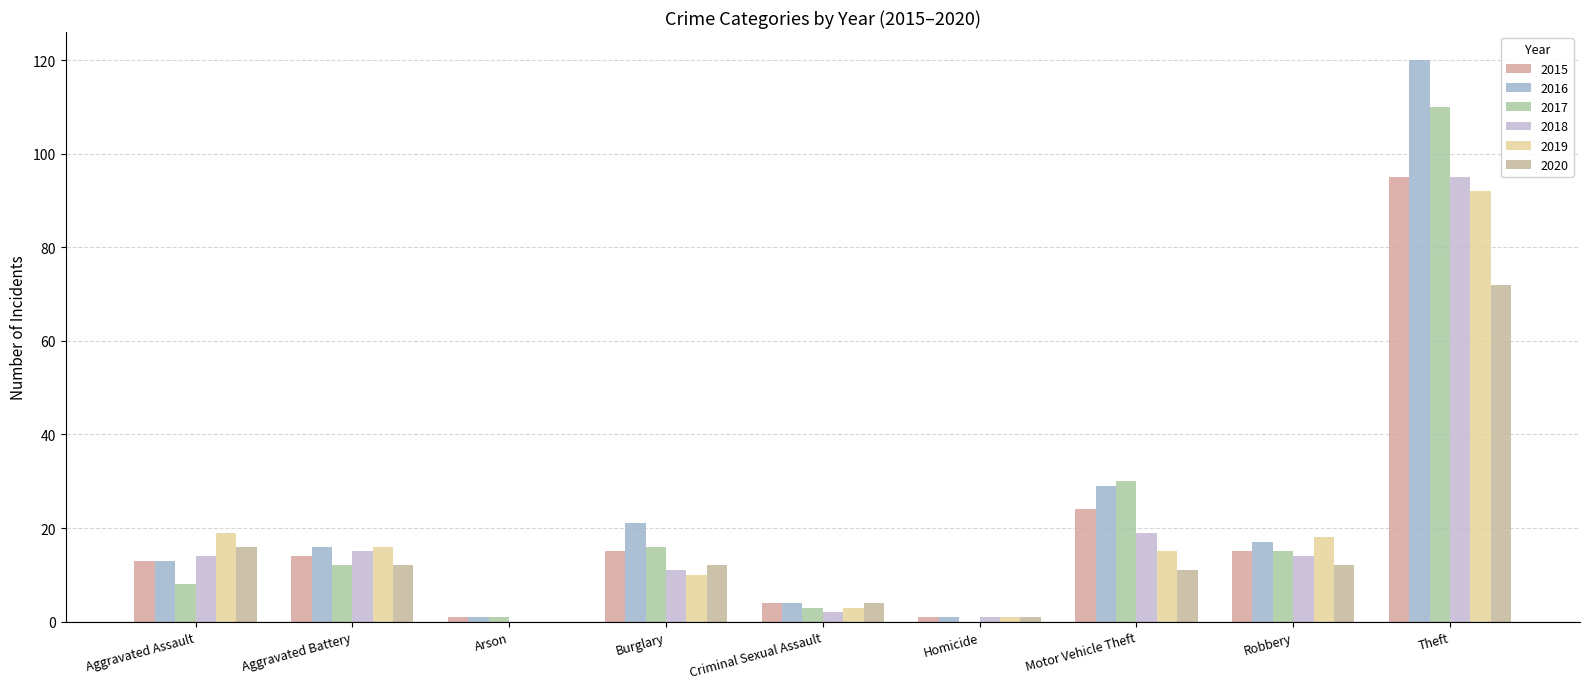

Reading left to right, extract all data points from this chart.

2015: 13	14	1	15	4	1	24	15	95
2016: 13	16	1	21	4	1	29	17	120
2017: 8	12	1	16	3	0	30	15	110
2018: 14	15	0	11	2	1	19	14	95
2019: 19	16	0	10	3	1	15	18	92
2020: 16	12	0	12	4	1	11	12	72